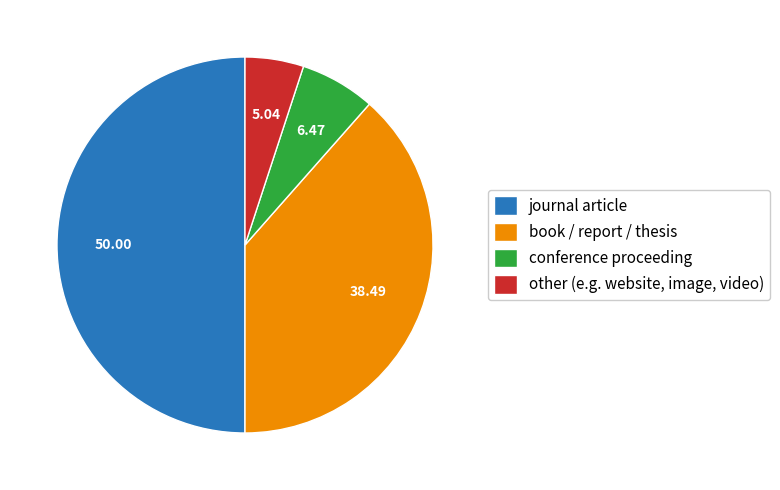

Rank the categories by value from highest to lowest.

journal article, book / report / thesis, conference proceeding, other (e.g. website, image, video)